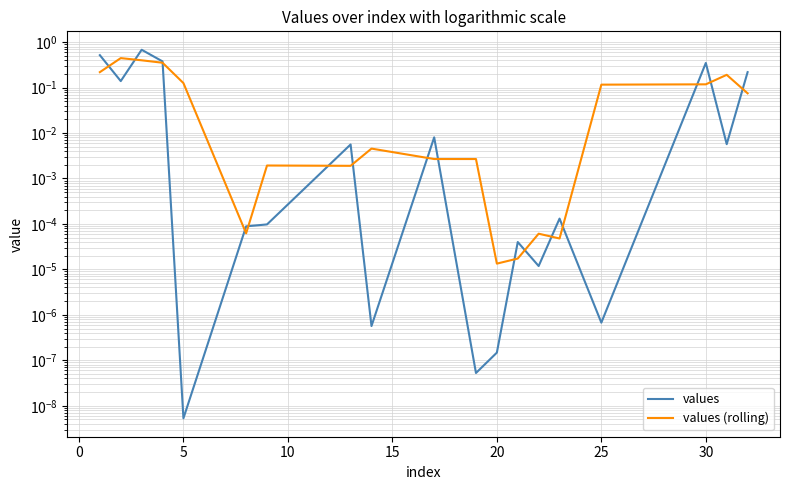

Rank the series by their average value, from highest to lowest.

values, values (rolling)